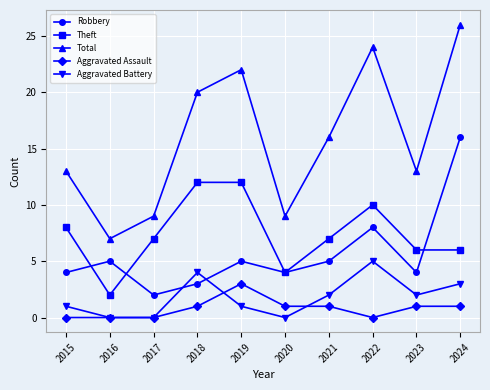

True or false: Aggravated Assault and Theft intersect in this chart.

False